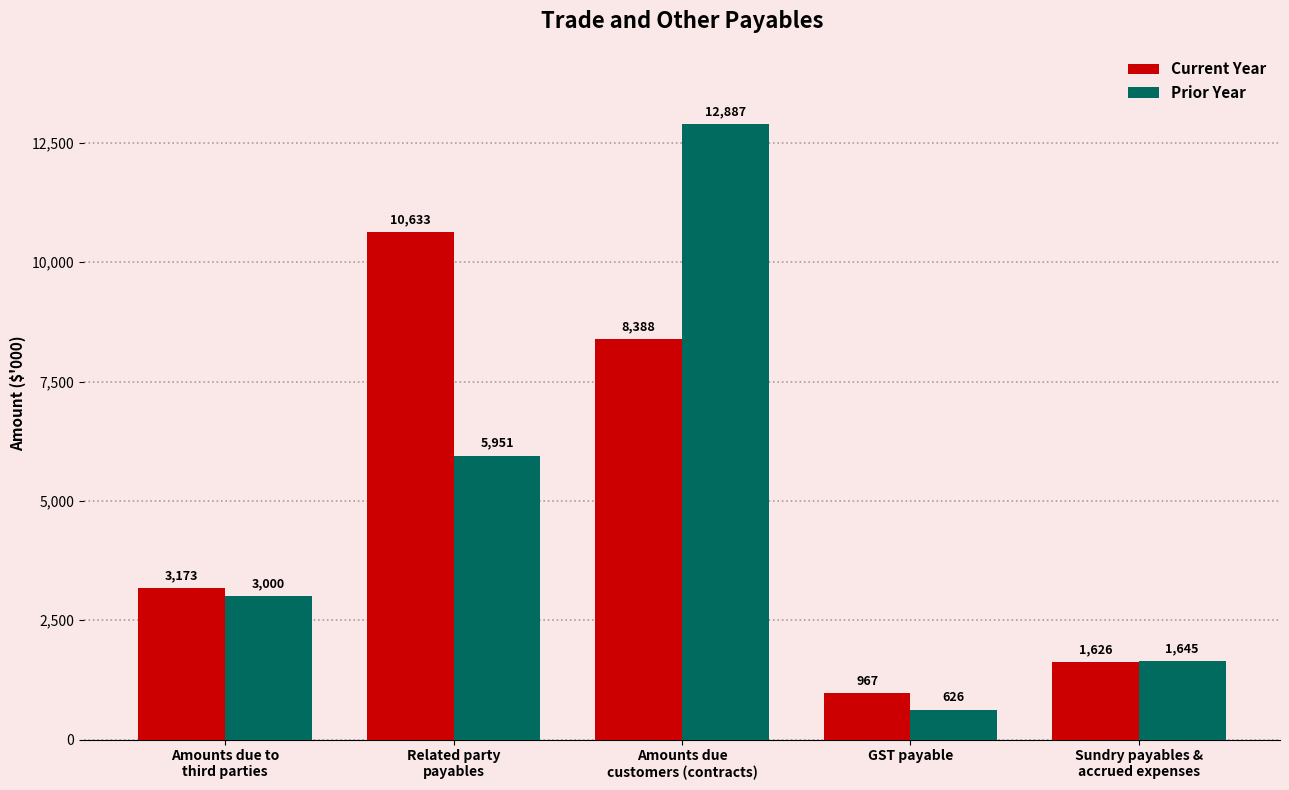

What is the spread (max minus min) of values at GST payable?

341